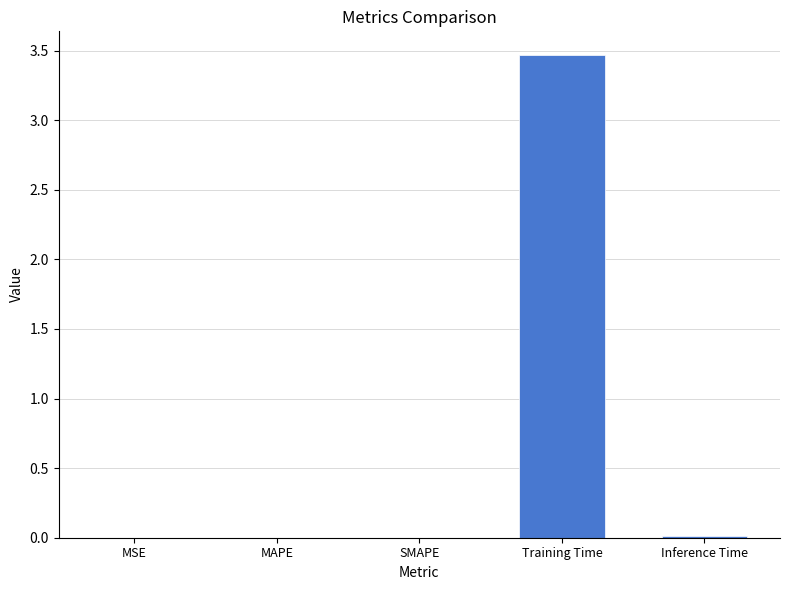

Which has a higher value, Training Time or MAPE?

Training Time